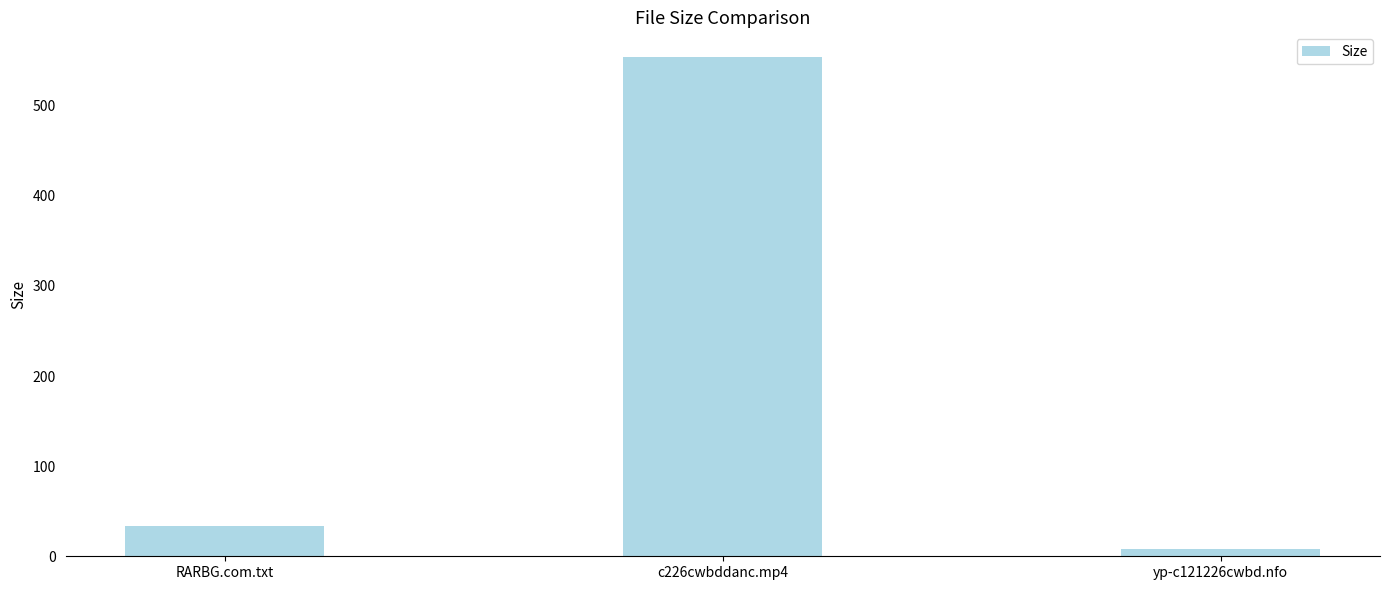

What is the sum of all values?

596.1